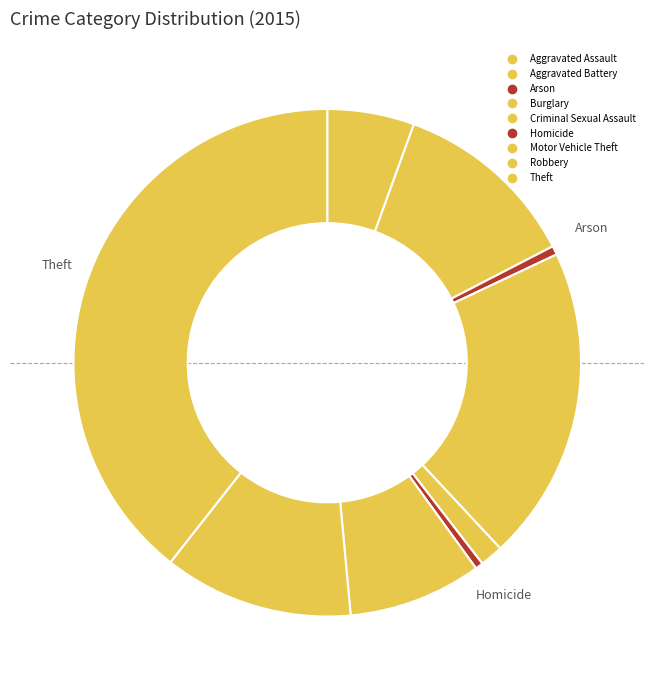

Count the number of slices in the pie.

9